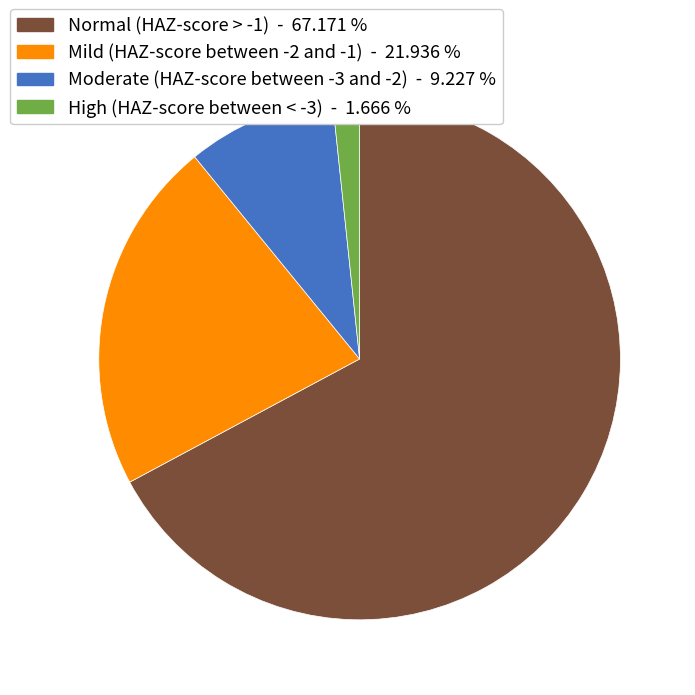

How many segments does this pie chart have?

4